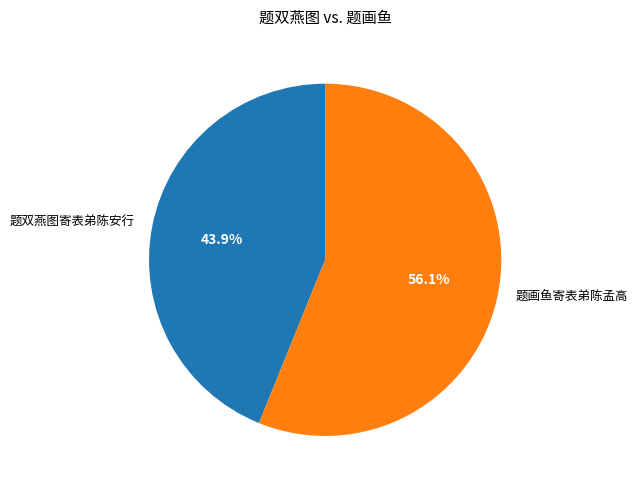

To the nearest percent, what is the average slice percentage?

50%